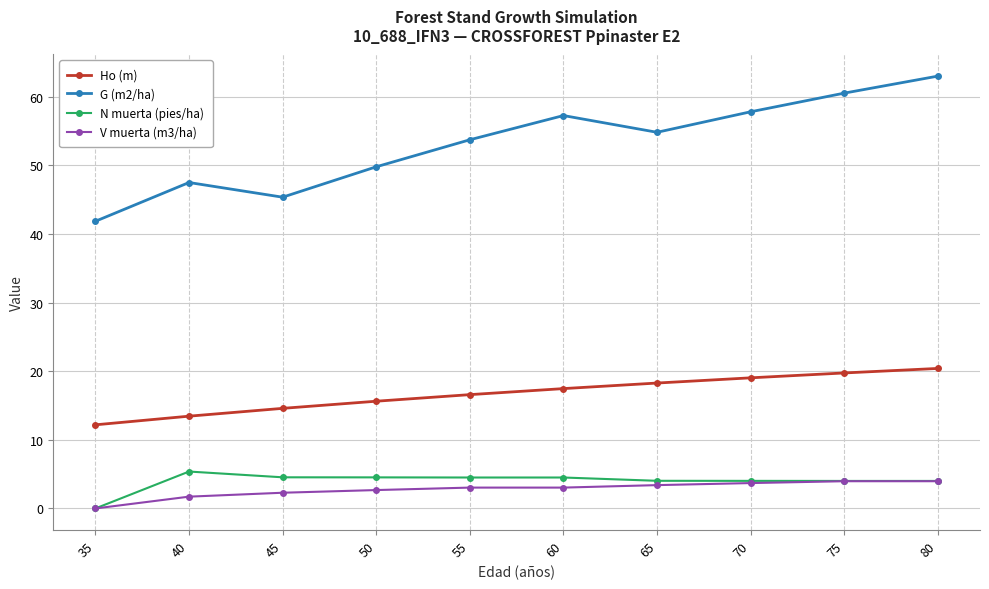

At which category does the chart reach its minimum across all series?

35